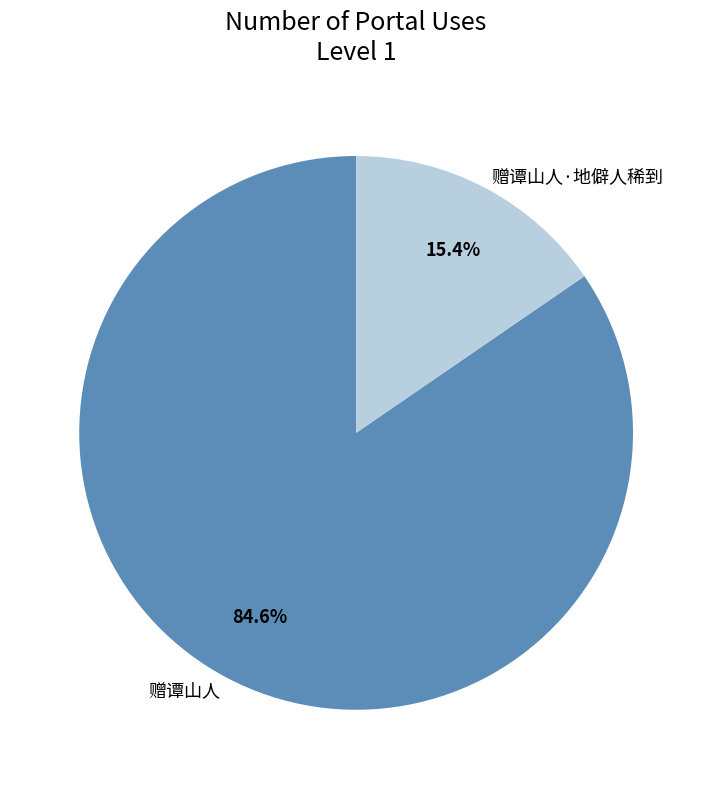

What is the largest slice in the pie chart?

赠谭山人